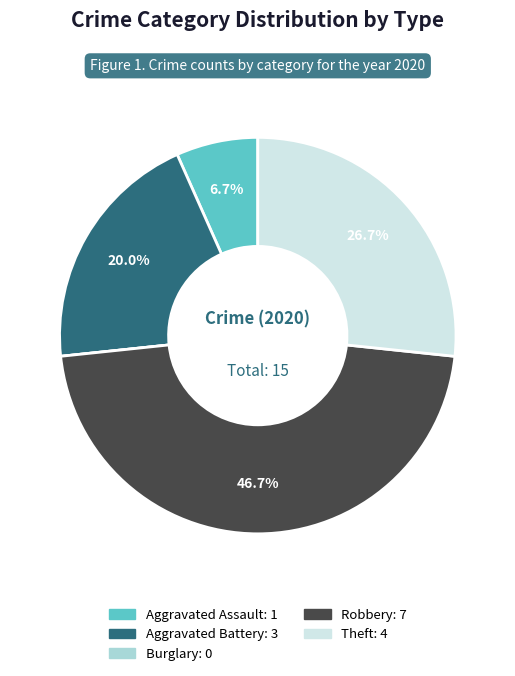

Approximately how many times larger is the value at Aggravated Battery compared to Robbery?

0.4